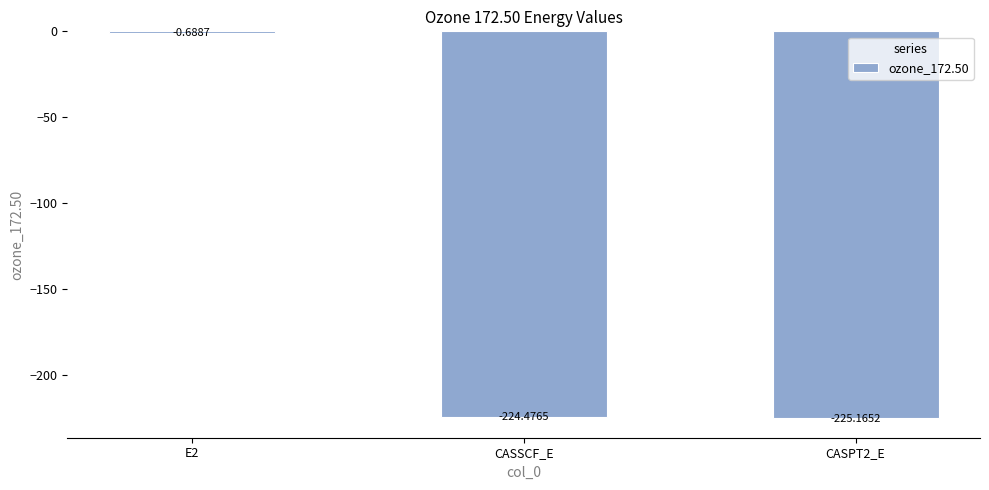

What is the change in value from E2 to CASSCF_E?

-223.8